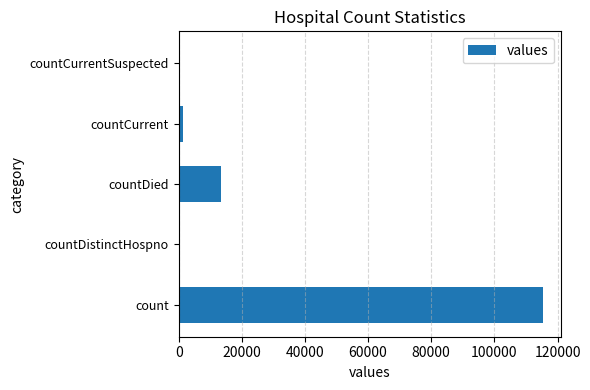

What is the maximum value shown in the chart?

115379